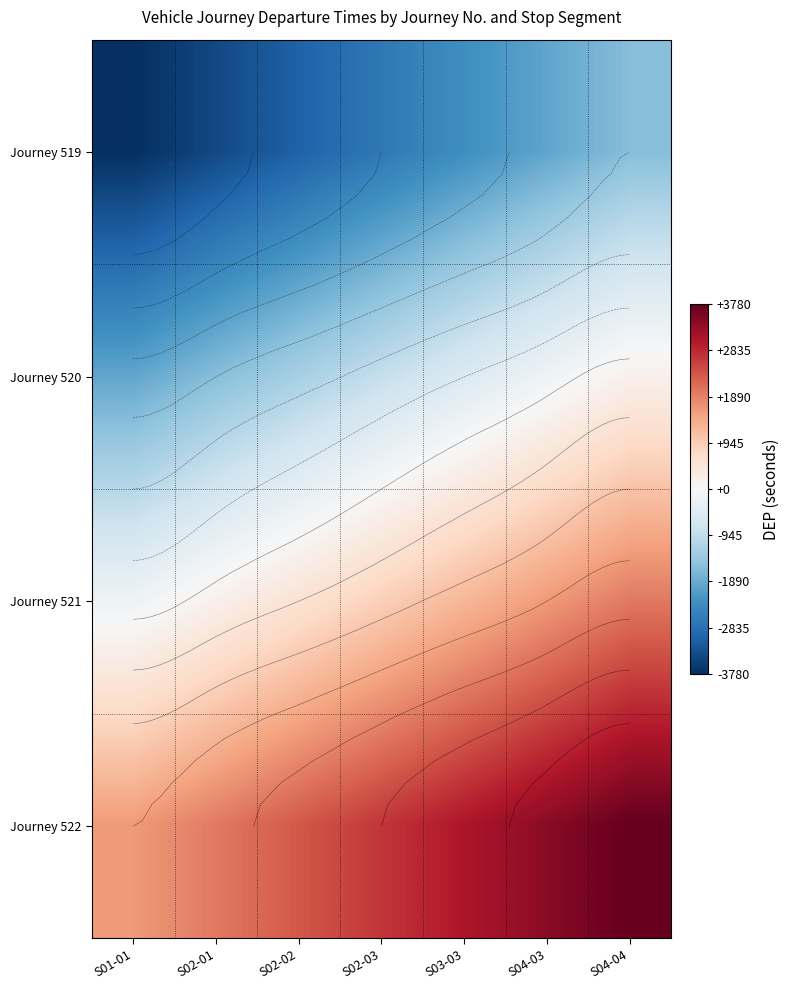

Rank the categories by Journey 521 value from highest to lowest.

S04-04, S04-03, S03-03, S02-03, S02-02, S02-01, S01-01